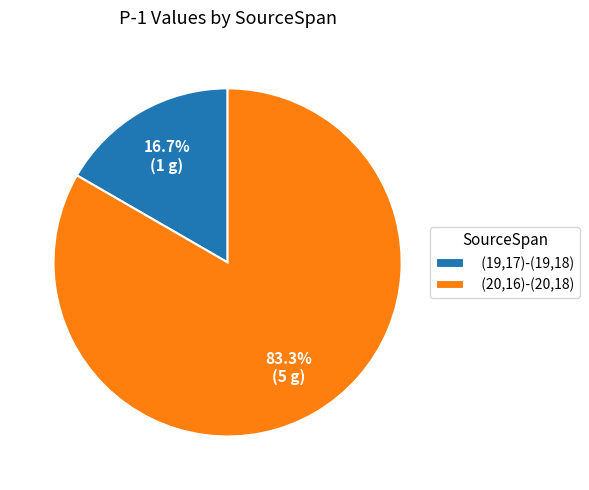

Does (19,17)-(19,18) represent more than half of the total?

No